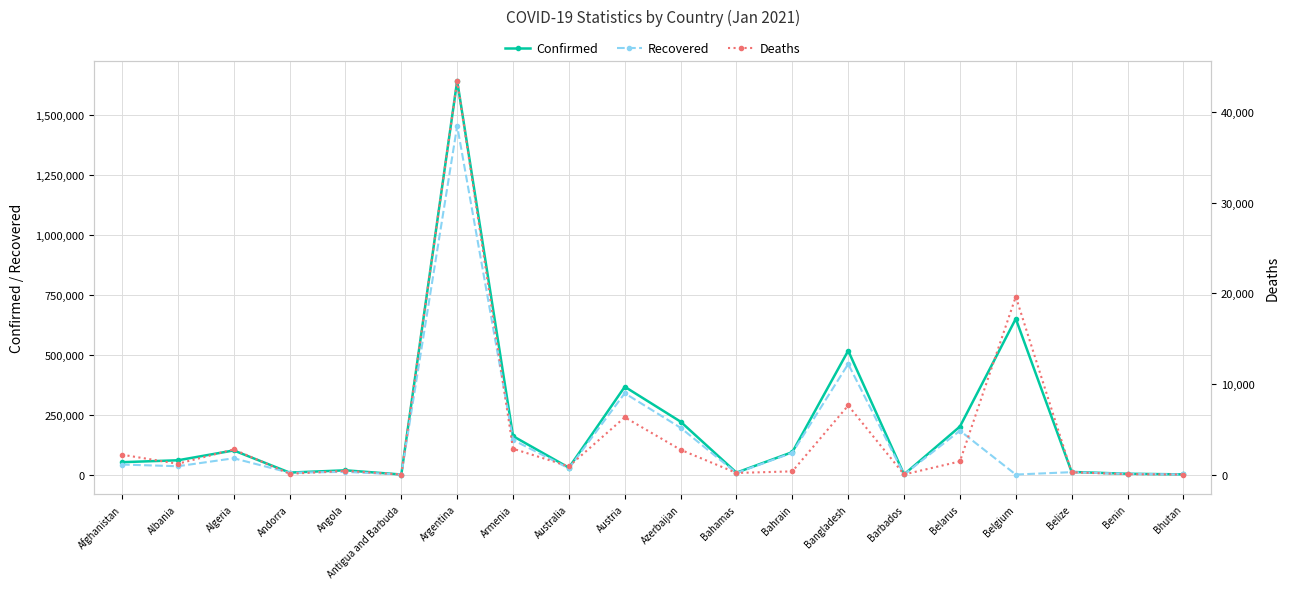

The Confirmed series shows 556 at Barbados. True or false?

True